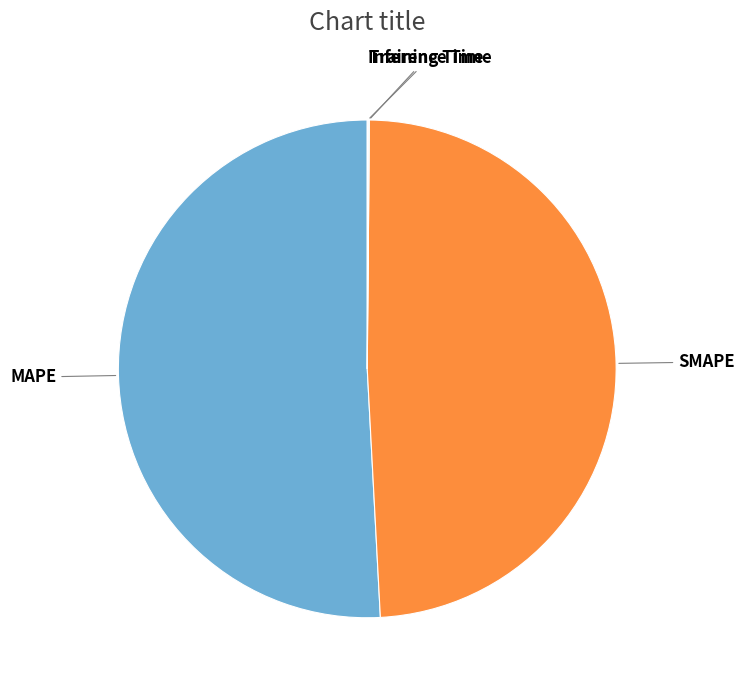

Is it true that MAPE is 57% of the pie?

False